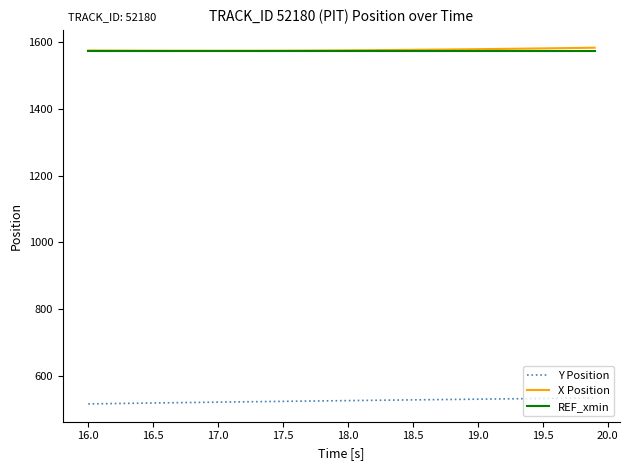

True or false: X Position and Y Position intersect in this chart.

False